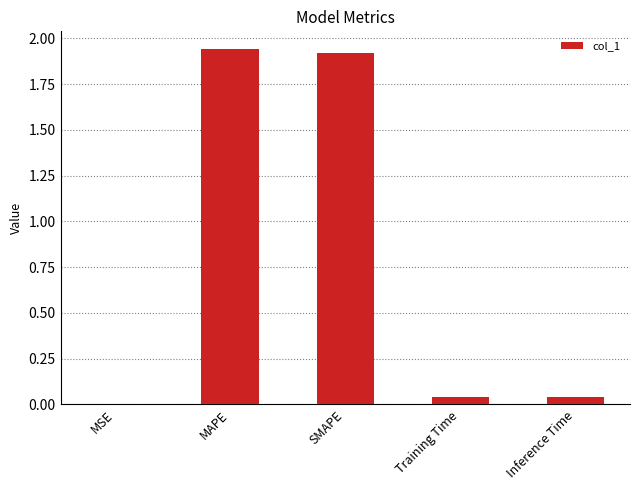

At which category does the chart reach its peak across all series?

MAPE